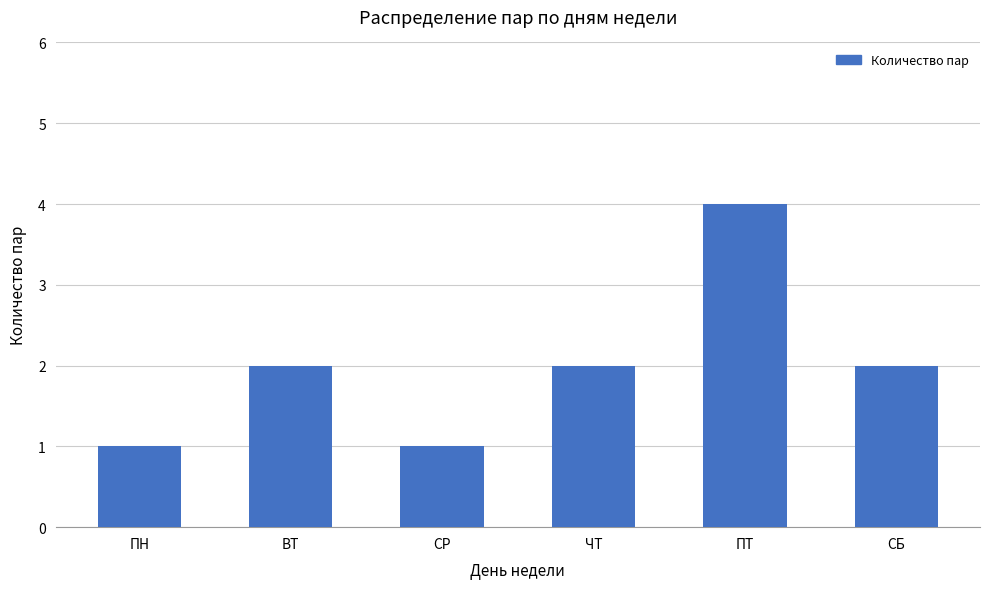

What is the sum of the values at ЧТ and СР?

3